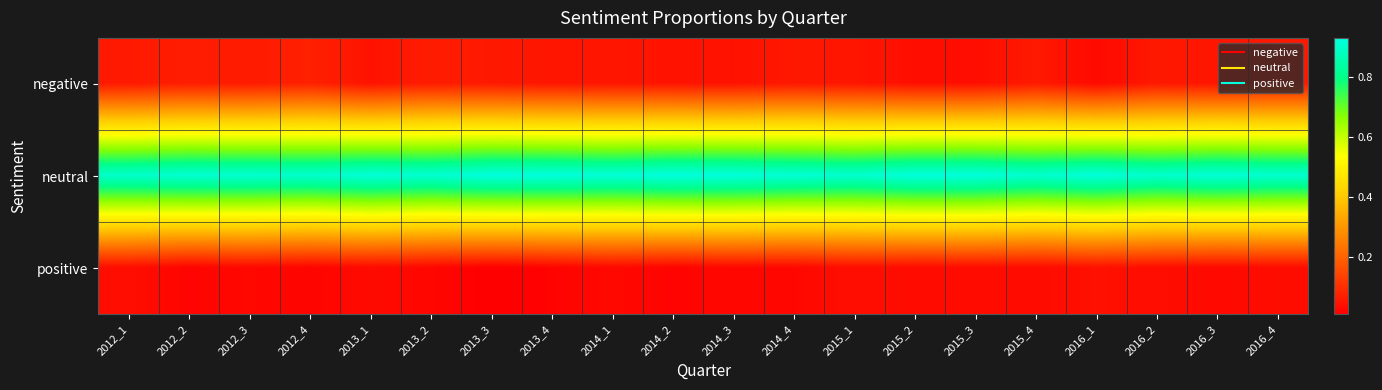

Which series has the largest total across all categories?

neutral